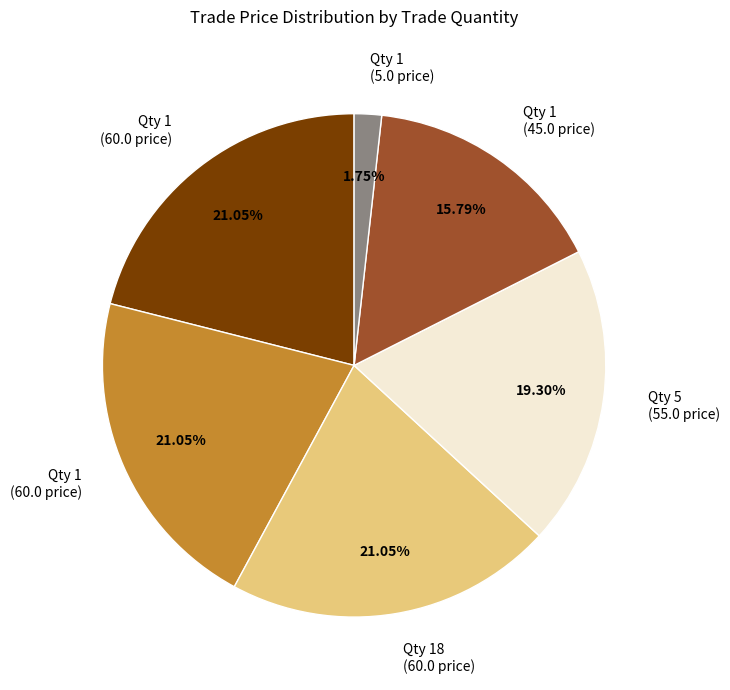

Is there any slice that represents more than half of the pie?

No